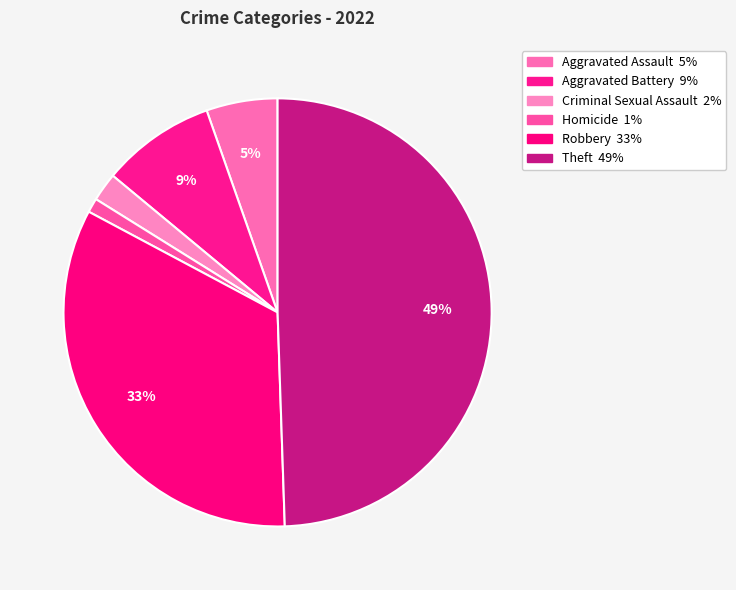

Which category has the biggest portion of the pie?

Theft